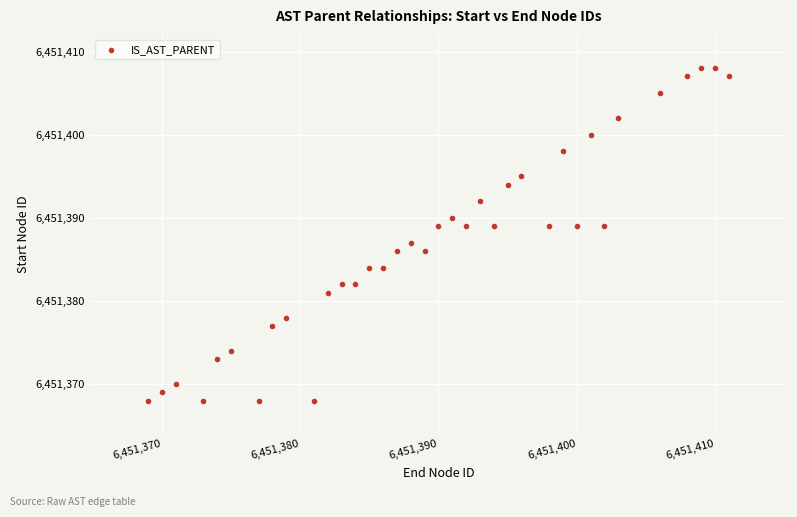

What is the range of Y values (max minus min)?

40